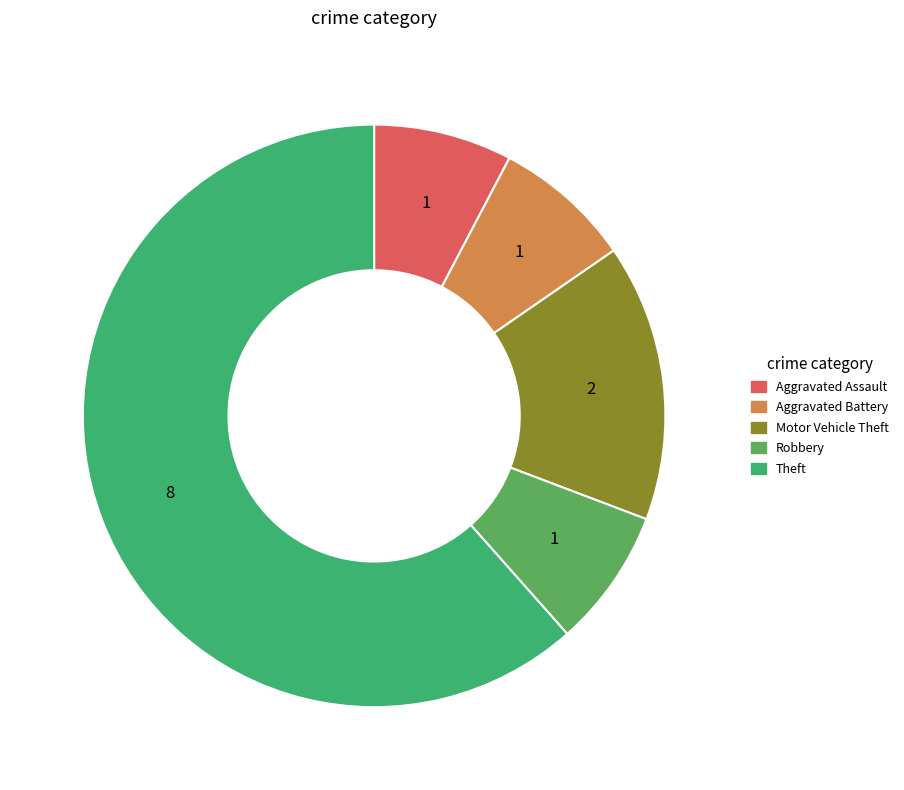

Approximately how many times larger is the value at Aggravated Assault compared to Motor Vehicle Theft?

0.5